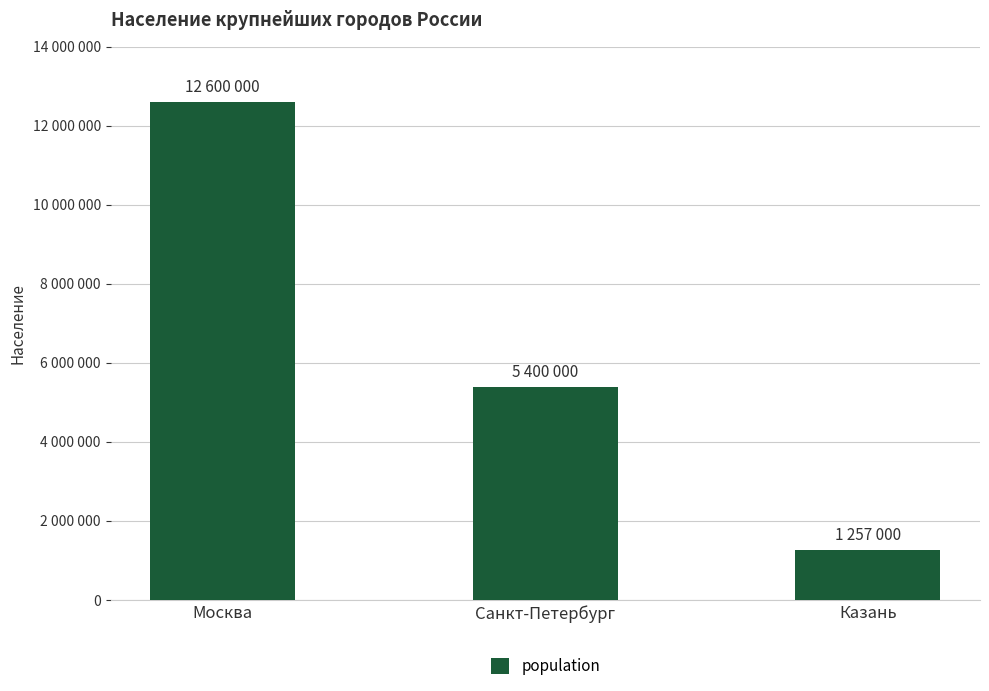

Are the bars grouped side by side (vs. stacked)?

No